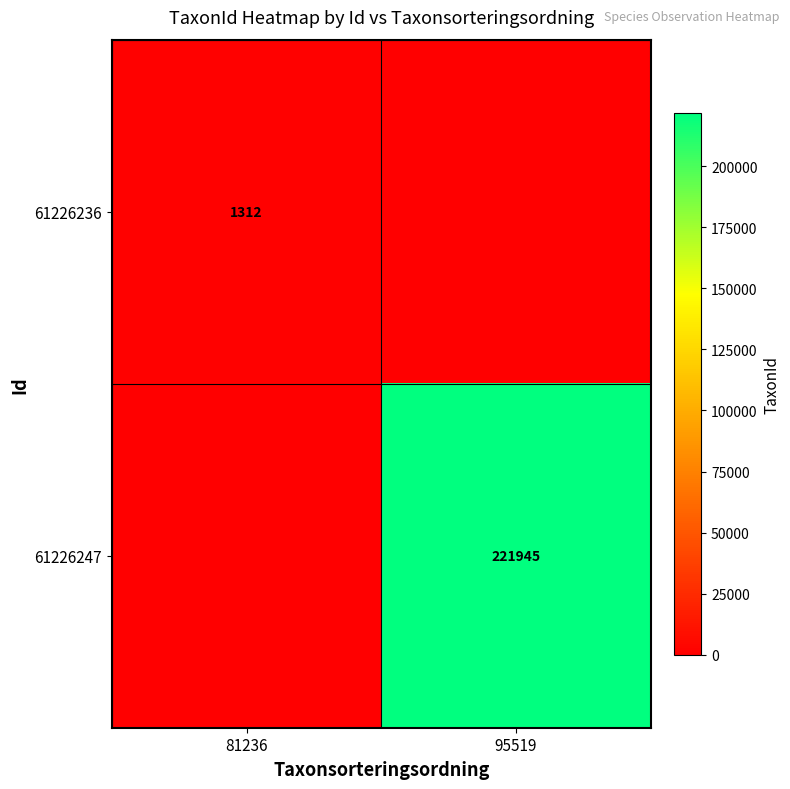

The 61226236 series shows 2063 at 81236. True or false?

False